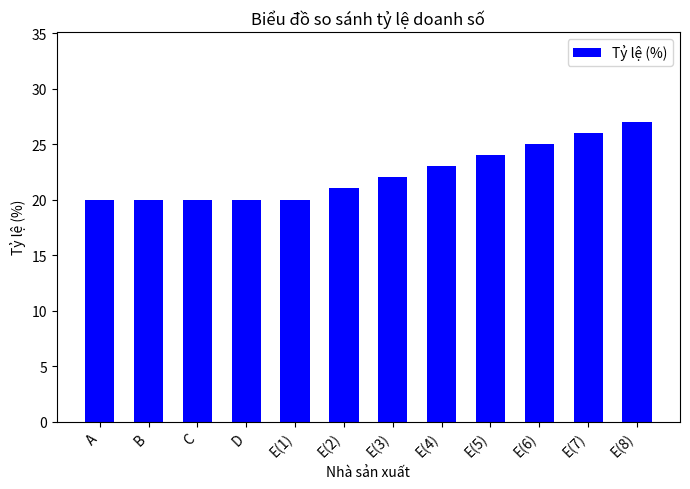

What is the difference between the second highest and minimum values?

6